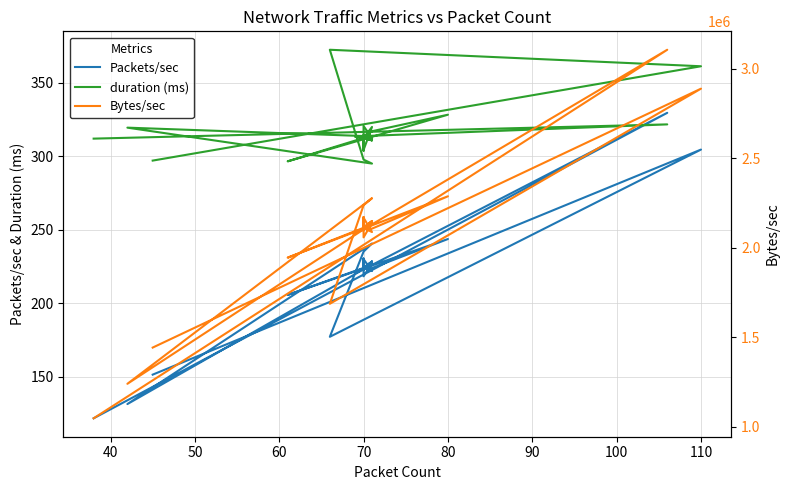

What is the difference between the maximum and minimum values in the Packets/sec series?

207.7